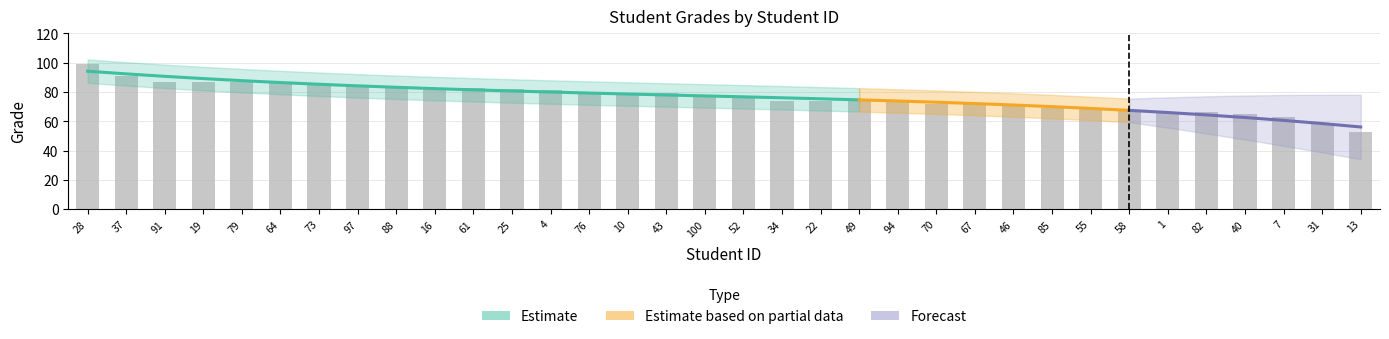

What is the greatest value displayed?

99